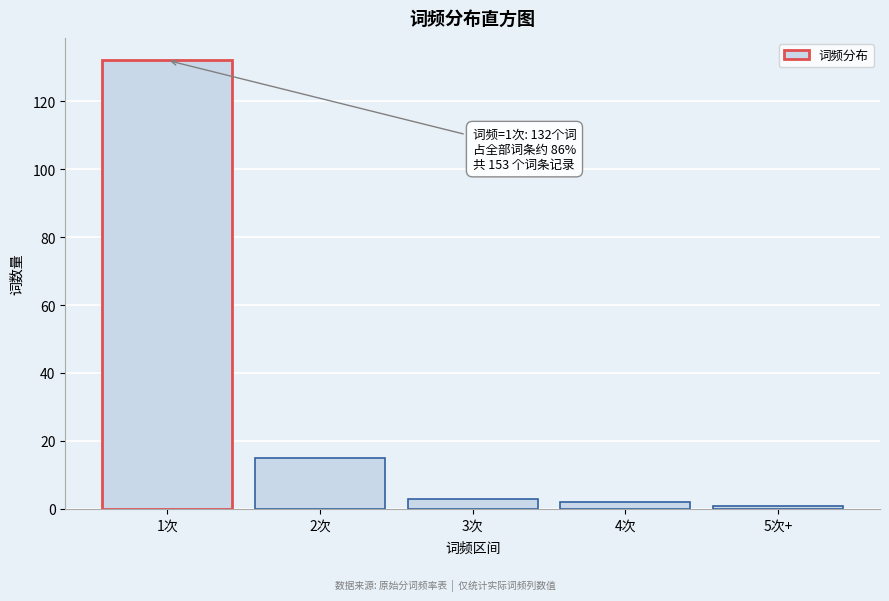

Reading left to right, what are all the values shown in this chart?

1次=132	2次=15	3次=3	4次=2	5次+=1